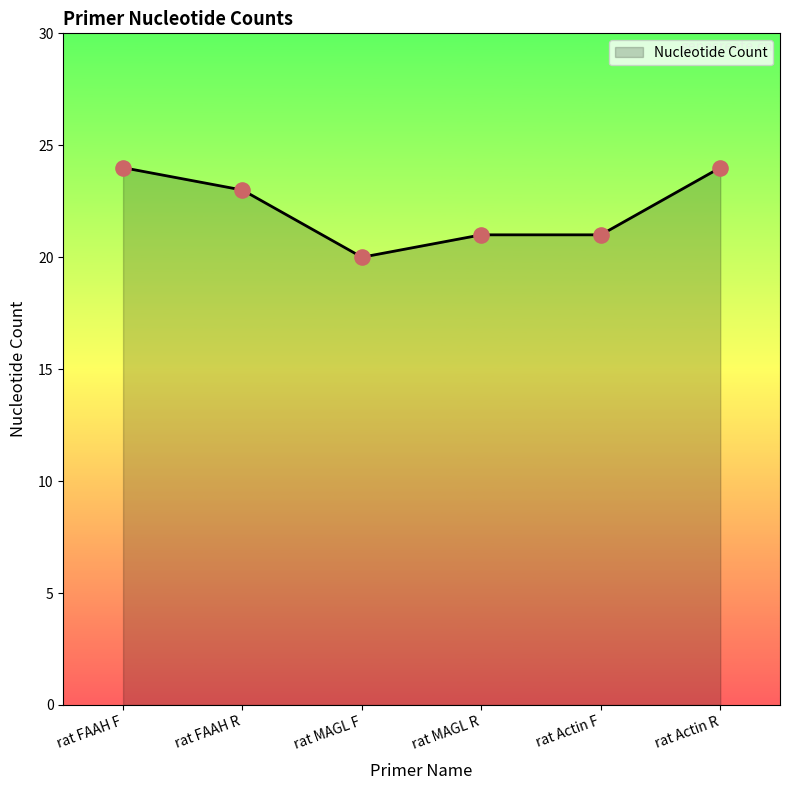

What is the ratio of the value at rat MAGL R to the value at rat MAGL F?

1.1